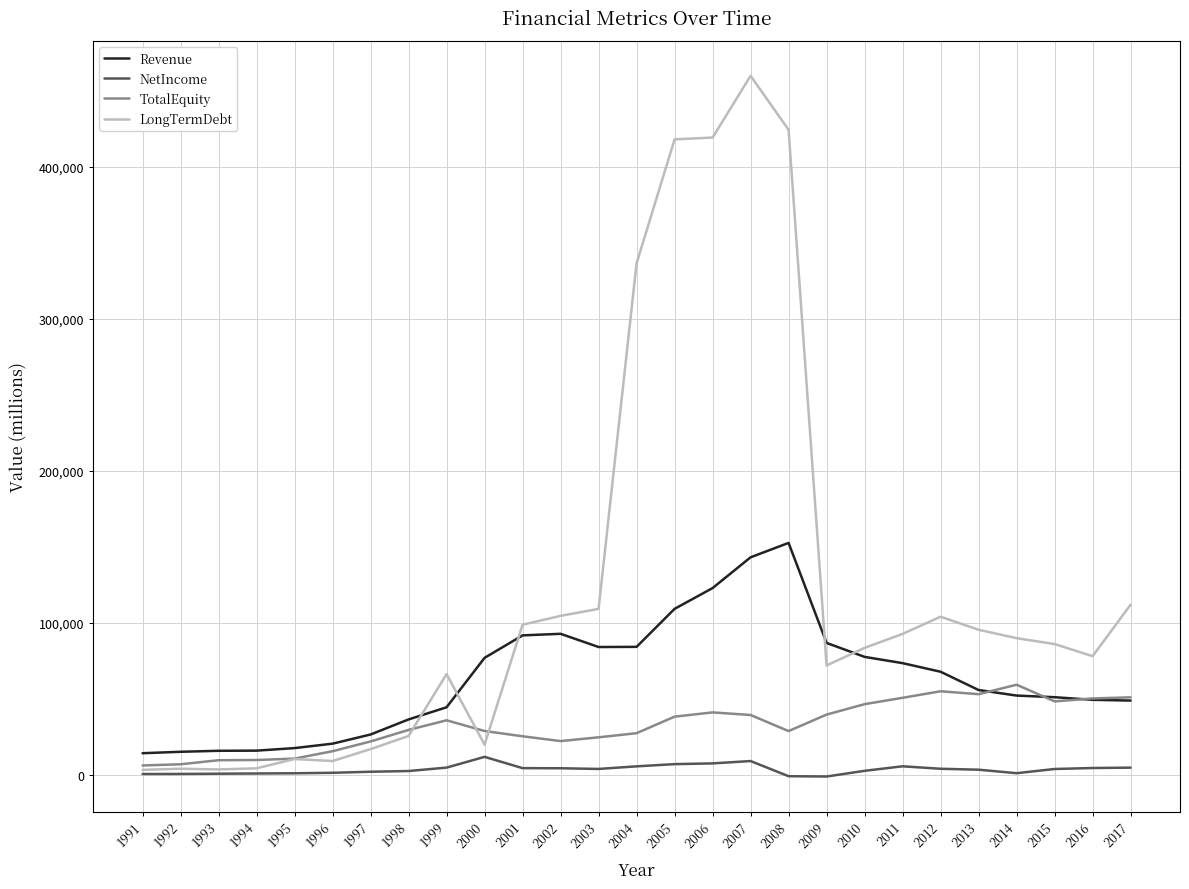

What is the average value of the TotalEquity series?

32584.6